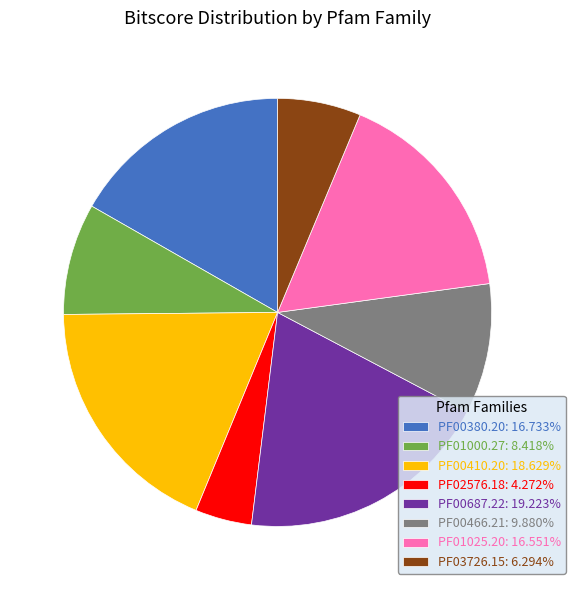

Is PF00380.20: 16.733% the majority of the pie?

No